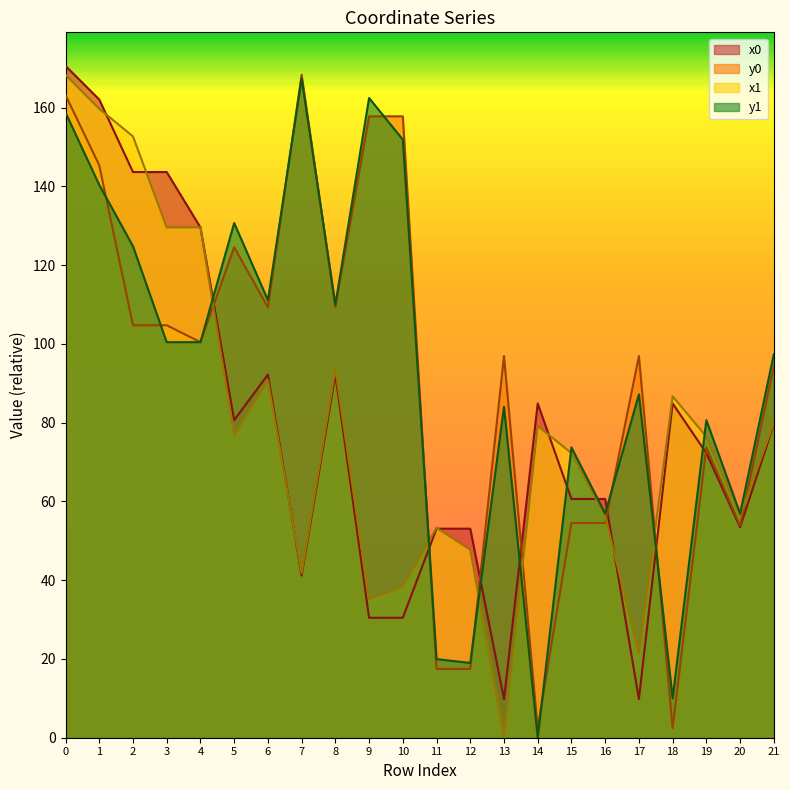

Which series has the largest range (max minus min)?

x1